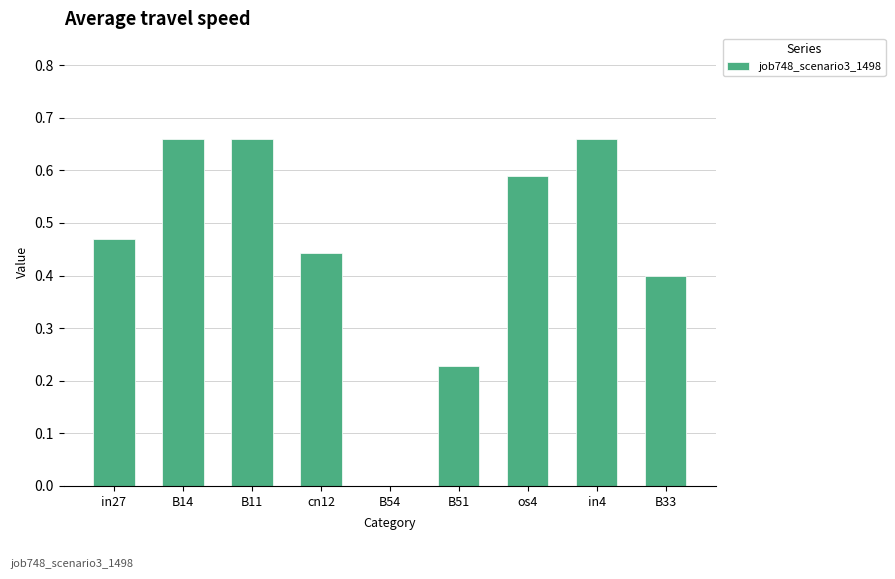

Is it true that the value at B11 is 1.2?

False